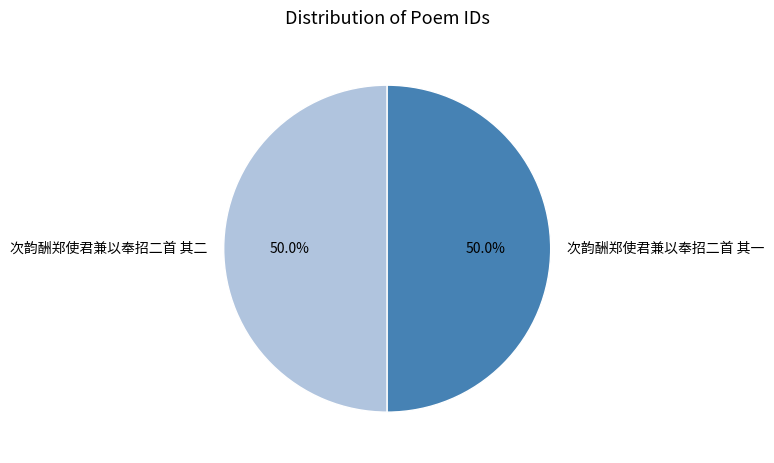

What percentage do 次韵酬郑使君兼以奉招二首 其一 and 次韵酬郑使君兼以奉招二首 其二 together represent?

100.0%